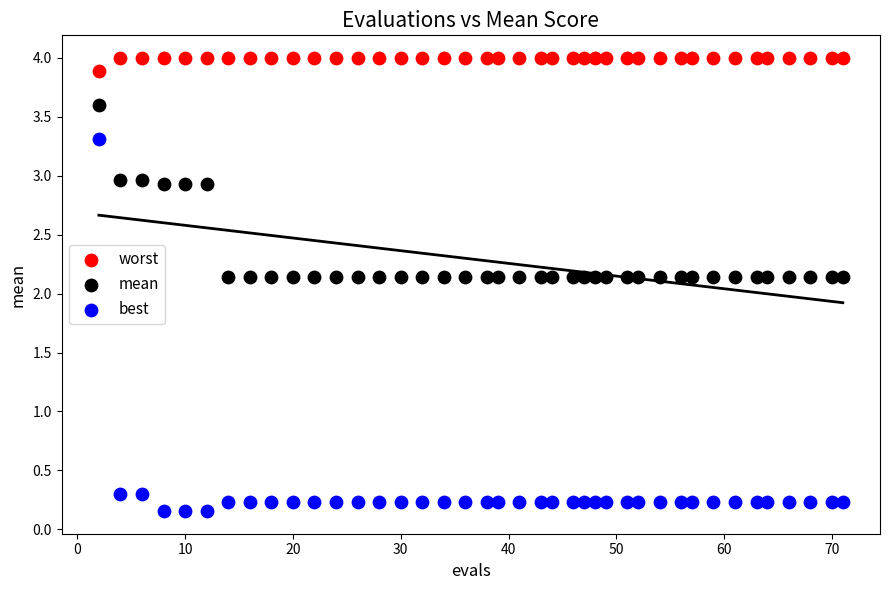

Across all data points, what is the range of Y values (max minus min)?

3.8